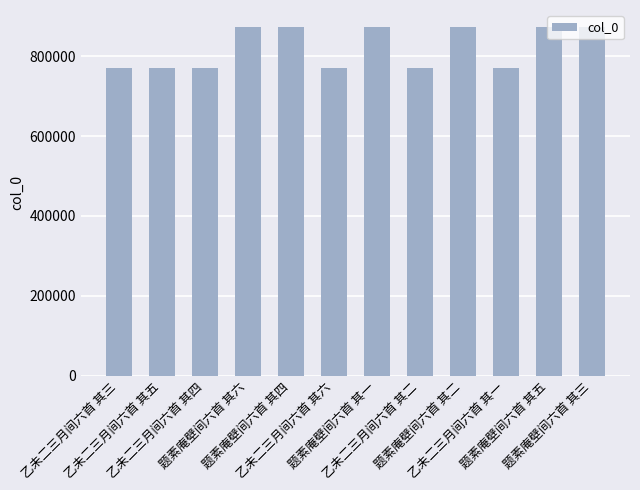

What is the smallest value displayed?

770353